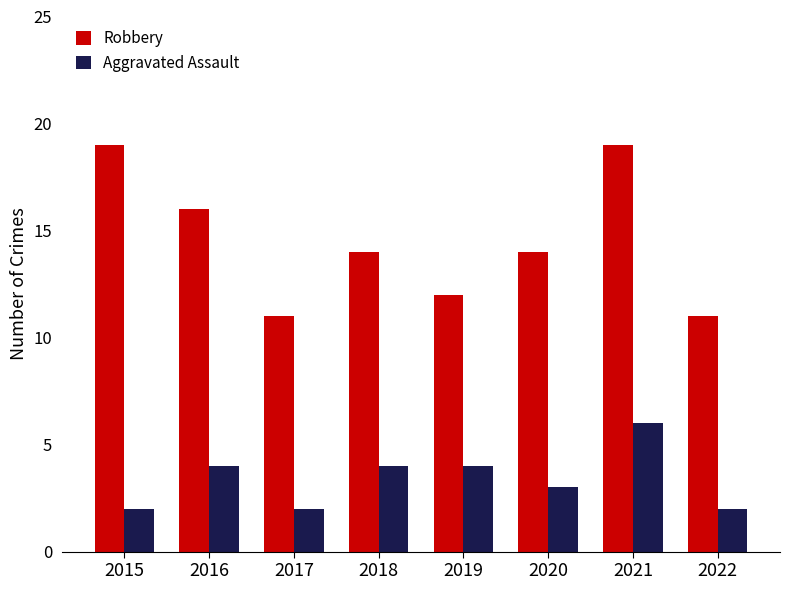

How many Robbery values are between 12 and 19?

6